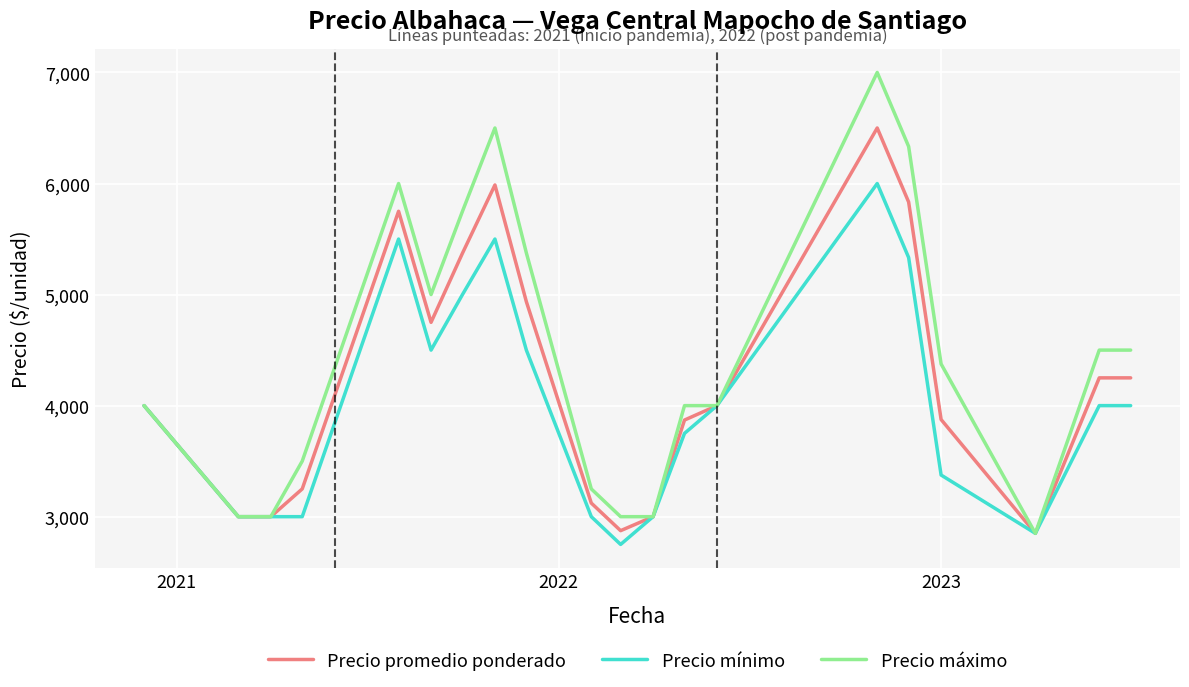

What is the maximum value shown in the chart?

7000.0